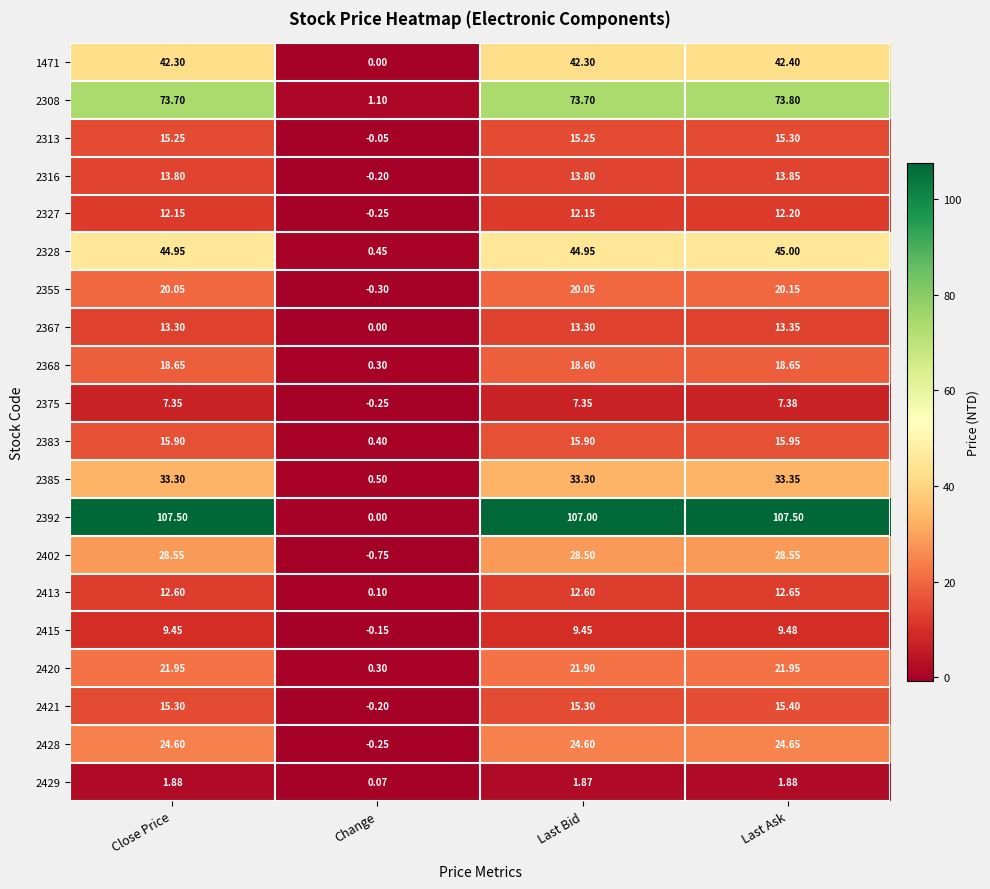

Which series has the largest total across all categories?

2392